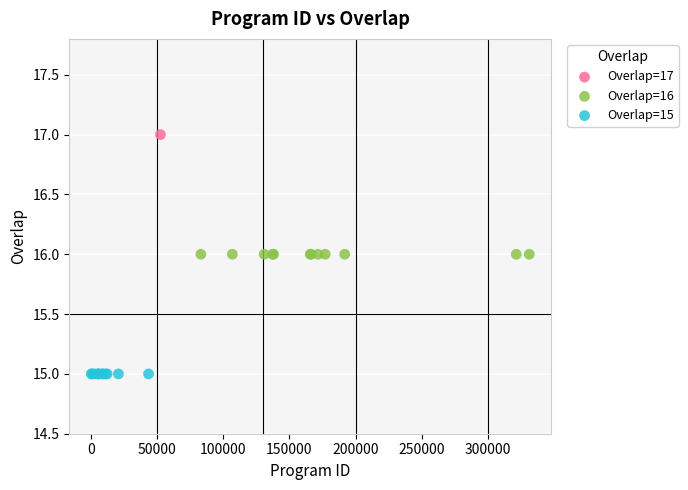

What are all the series names shown in the legend?

Overlap=17, Overlap=16, Overlap=15